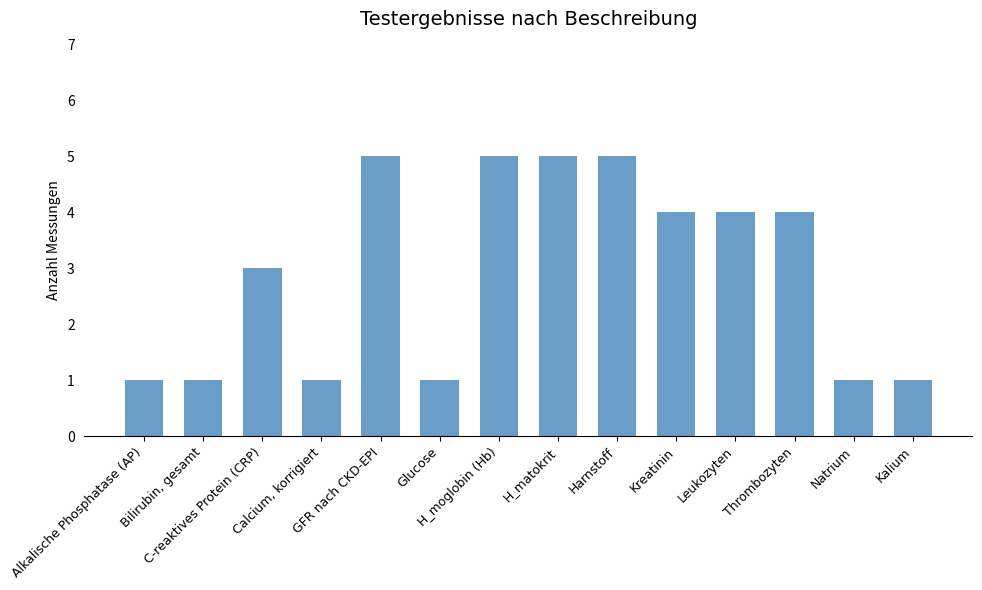

What position from the left is Alkalische Phosphatase (AP)?

1